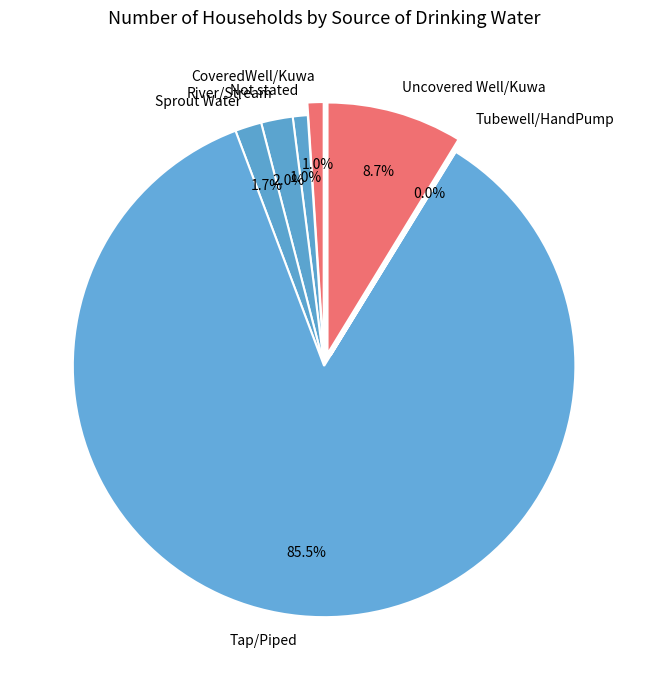

How many segments does this pie chart have?

7